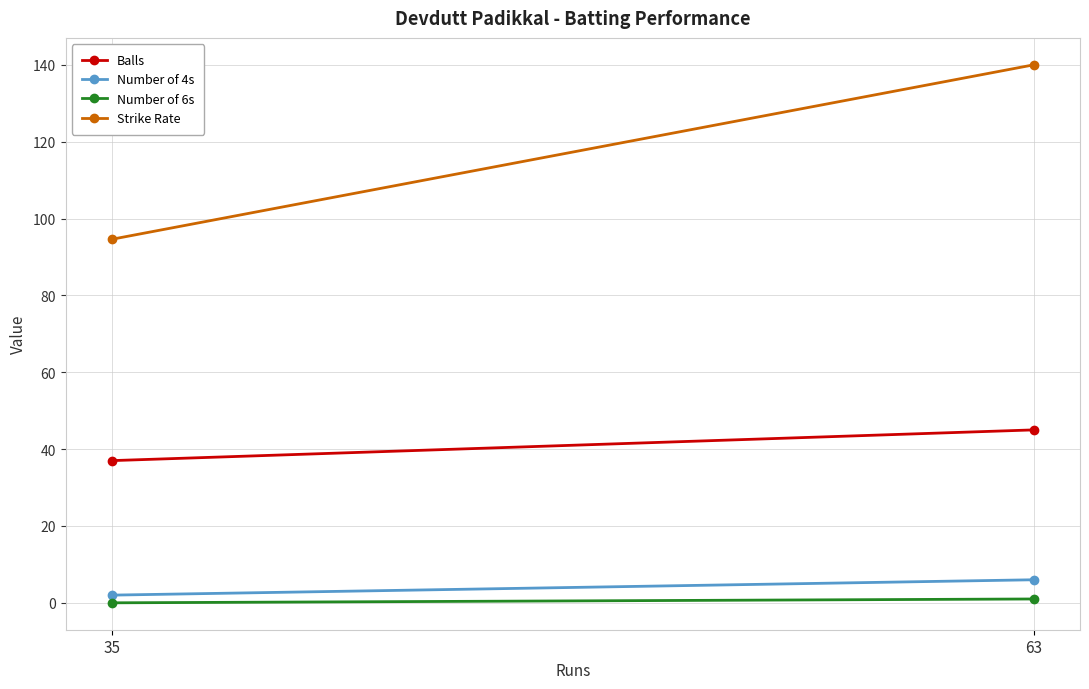

Is it true that Number of 4s equals 6.0 at 63?

True